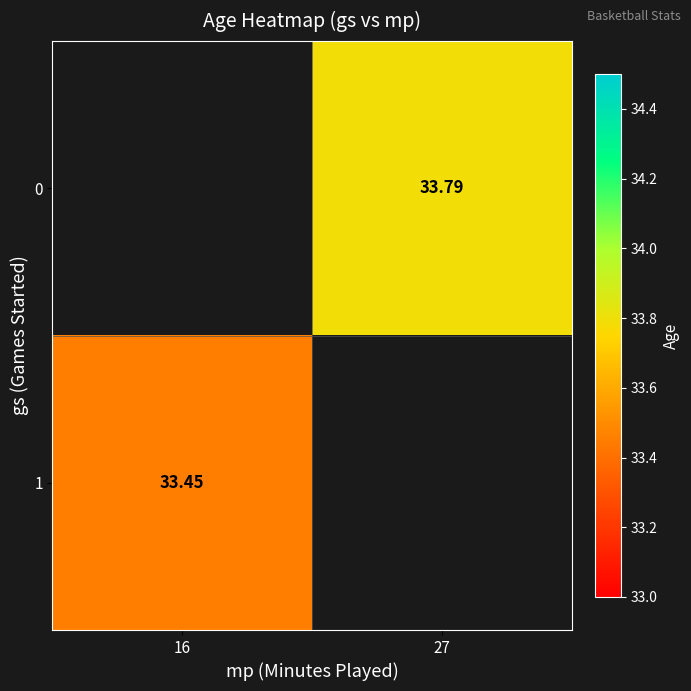

The value of 0 at 27 is 33.8. True or false?

True